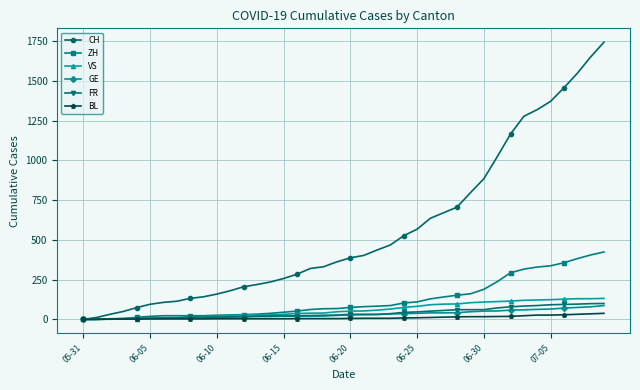

What is the greatest value displayed?

1743